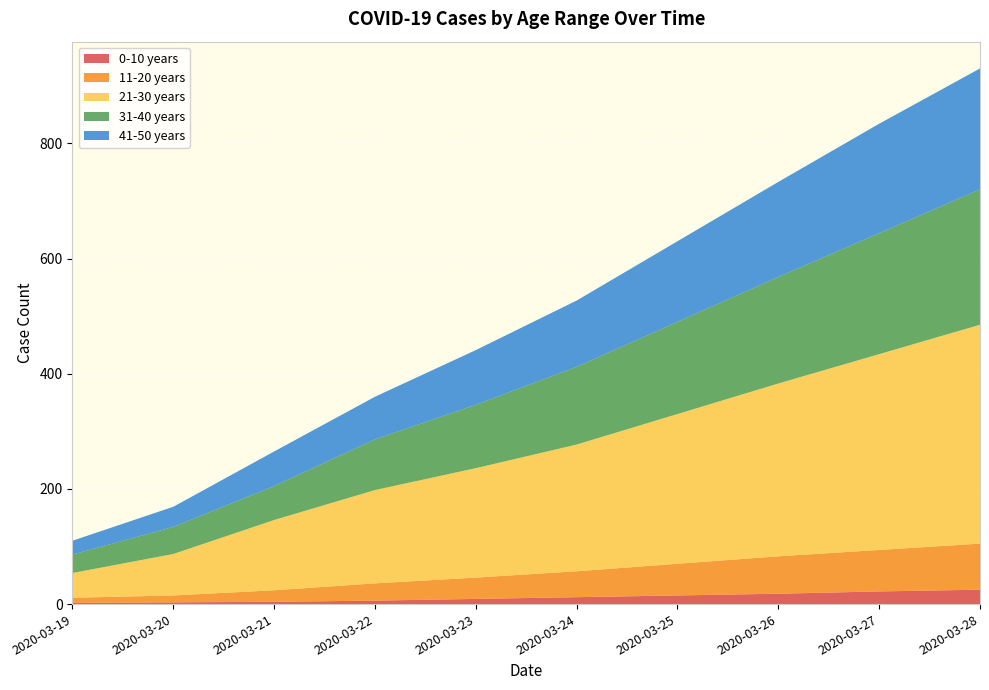

Reading right to left, what are all the values shown in this chart?

0-10 years: 25	22	18	15	12	9	6	4	3	2
11-20 years: 80	72	65	55	45	37	30	20	12	9
21-30 years: 380	340	300	260	220	190	162	122	72	43
31-40 years: 235	210	185	160	135	110	88	59	47	32
41-50 years: 210	190	165	140	115	95	74	60	35	24